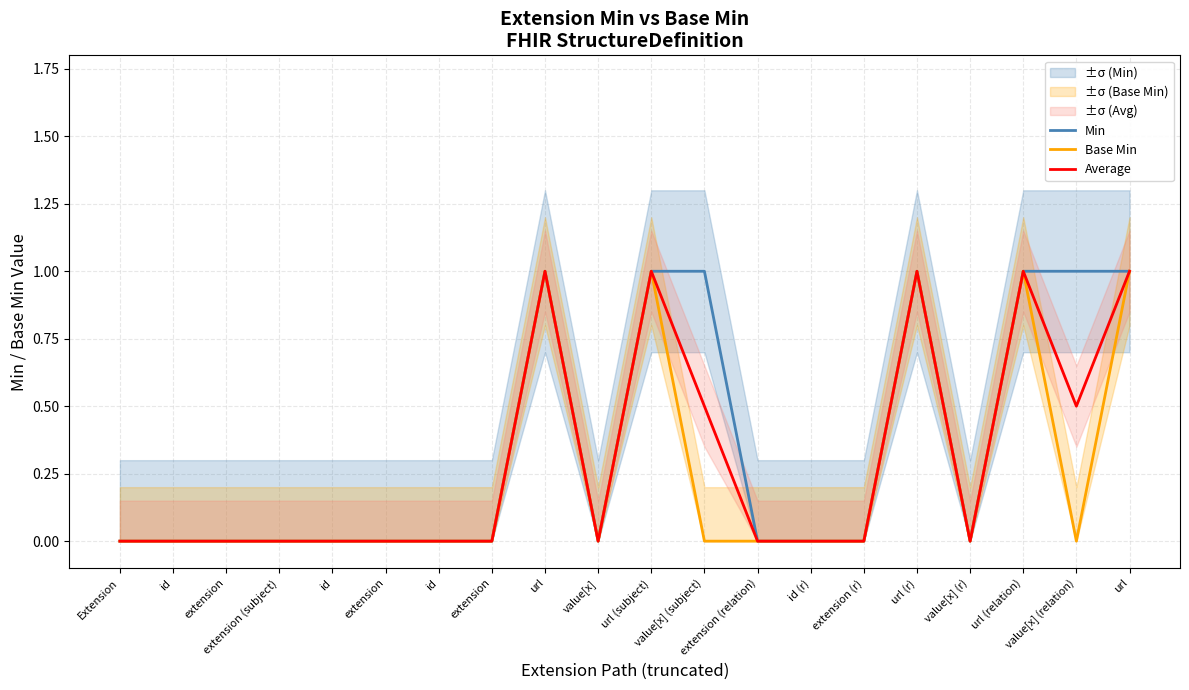

Where is the first local minimum for Average?

value[x]